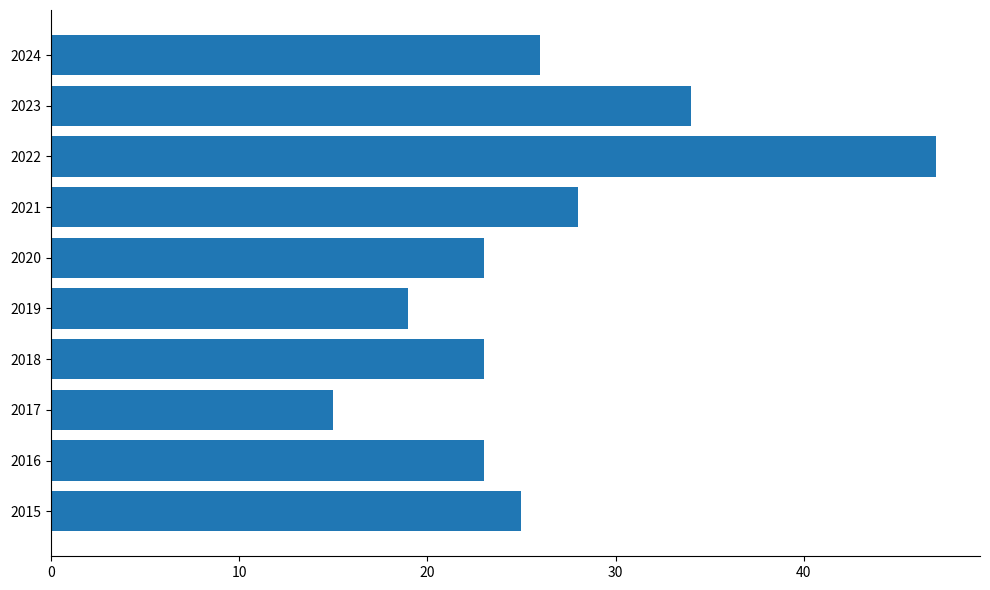

Reading bottom to top, list all the values displayed in this chart.

2015=25	2016=23	2017=15	2018=23	2019=19	2020=23	2021=28	2022=47	2023=34	2024=26